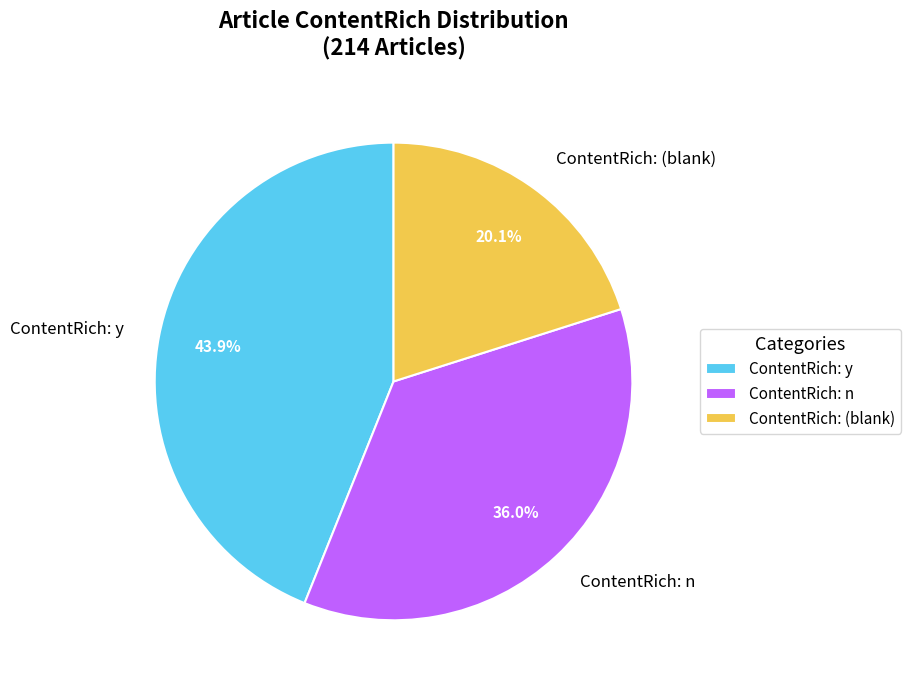

Rank the categories by value from highest to lowest.

ContentRich: y, ContentRich: n, ContentRich: (blank)